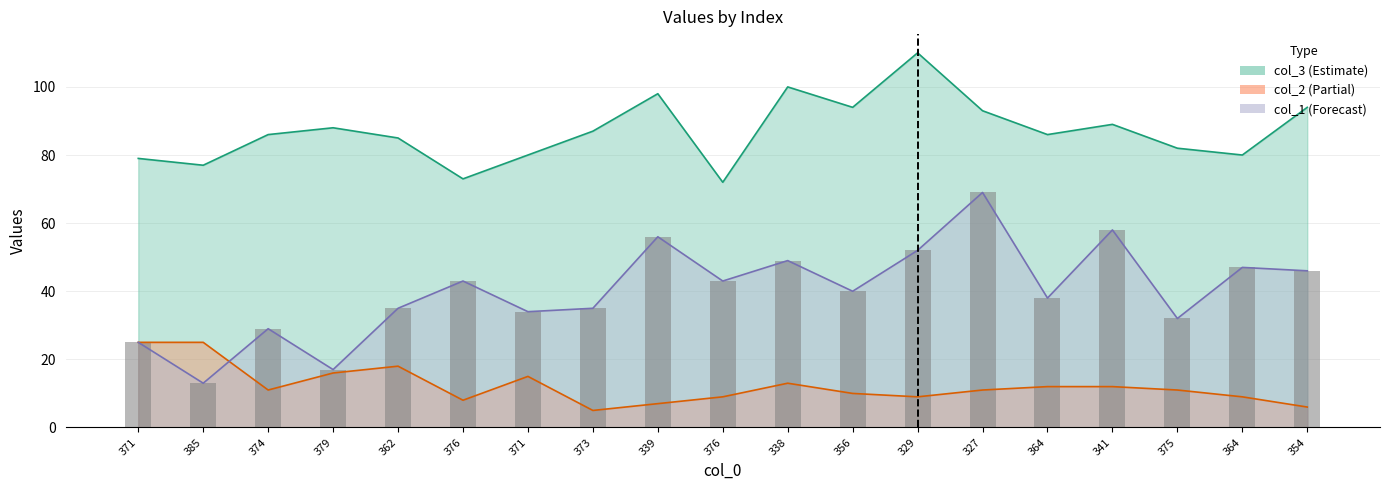

What is the label of the 1st bar from the right?

354